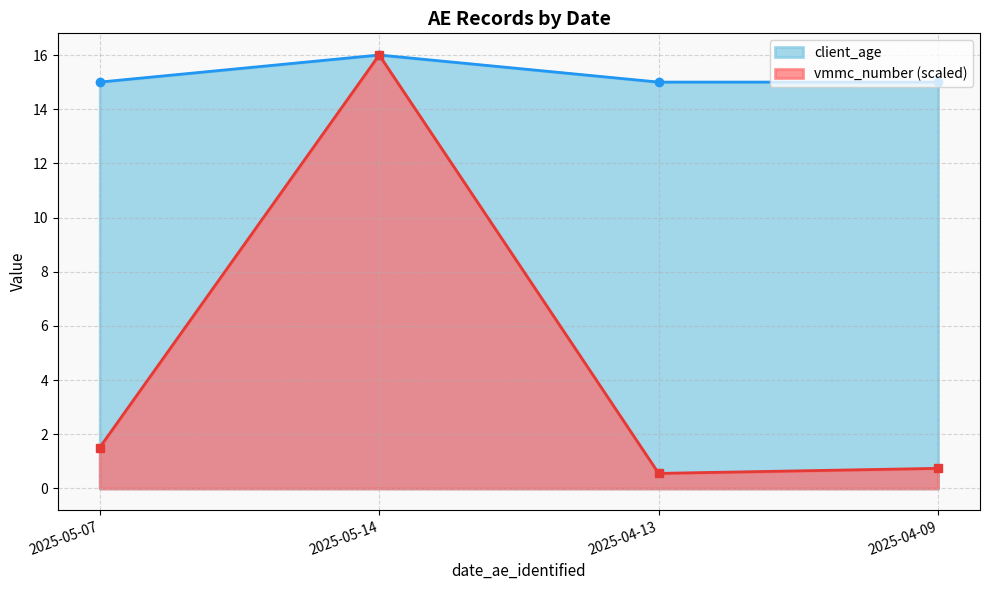

Which category has the lowest value in the vmmc_number series?

2025-04-13